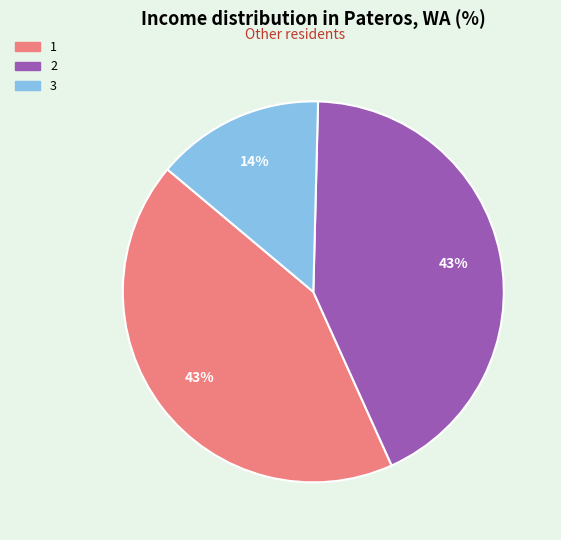

Is there a majority slice in this chart?

No